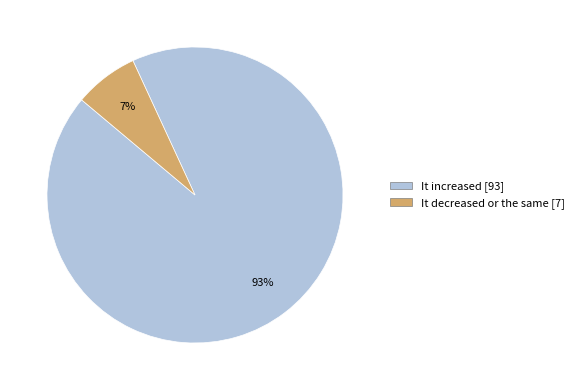

Which has a higher value, It decreased or the same [7] or It increased [93]?

It increased [93]